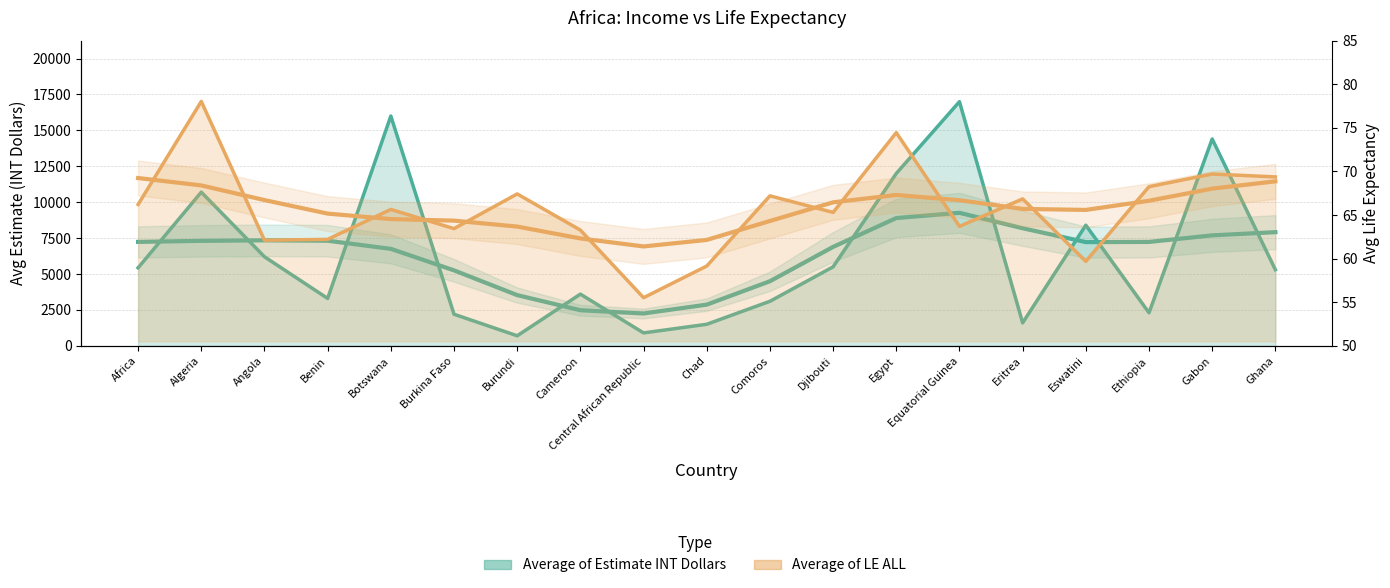

What is the minimum value for Average of Estimate INT Dollars?

700.0